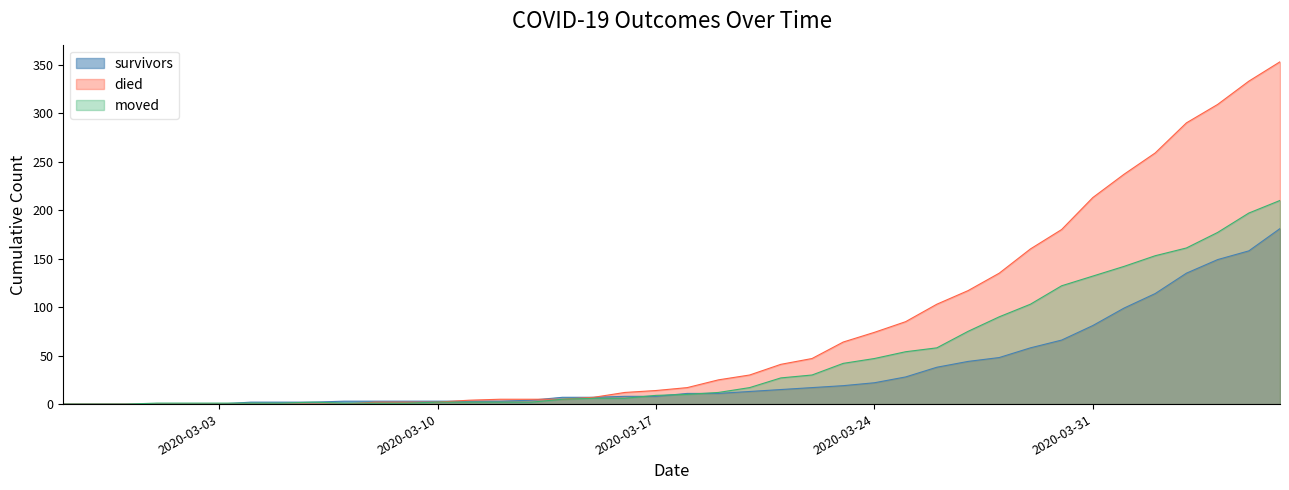

Reading left to right, list all the values displayed in this chart.

survivors: 2020-02-27=0	2020-02-28=0	2020-02-29=0	2020-03-01=0	2020-03-02=0	2020-03-03=0	2020-03-04=2	2020-03-05=2	2020-03-06=2	2020-03-07=3	2020-03-08=3	2020-03-09=3	2020-03-10=3	2020-03-11=3	2020-03-12=3	2020-03-13=4	2020-03-14=7	2020-03-15=7	2020-03-16=8	2020-03-17=8	2020-03-18=11	2020-03-19=11	2020-03-20=13	2020-03-21=15	2020-03-22=17	2020-03-23=19	2020-03-24=22	2020-03-25=28	2020-03-26=38	2020-03-27=44	2020-03-28=48	2020-03-29=58	2020-03-30=66	2020-03-31=81	2020-04-01=99	2020-04-02=114	2020-04-03=135	2020-04-04=149	2020-04-05=158	2020-04-06=181
died: 2020-02-27=0	2020-02-28=0	2020-02-29=0	2020-03-01=0	2020-03-02=0	2020-03-03=0	2020-03-04=0	2020-03-05=0	2020-03-06=0	2020-03-07=0	2020-03-08=2	2020-03-09=2	2020-03-10=2	2020-03-11=4	2020-03-12=5	2020-03-13=5	2020-03-14=5	2020-03-15=7	2020-03-16=12	2020-03-17=14	2020-03-18=17	2020-03-19=25	2020-03-20=30	2020-03-21=41	2020-03-22=47	2020-03-23=64	2020-03-24=74	2020-03-25=85	2020-03-26=103	2020-03-27=117	2020-03-28=135	2020-03-29=160	2020-03-30=180	2020-03-31=213	2020-04-01=237	2020-04-02=259	2020-04-03=290	2020-04-04=309	2020-04-05=333	2020-04-06=353
moved: 2020-02-27=0	2020-02-28=0	2020-02-29=0	2020-03-01=1	2020-03-02=1	2020-03-03=1	2020-03-04=1	2020-03-05=1	2020-03-06=2	2020-03-07=1	2020-03-08=1	2020-03-09=1	2020-03-10=2	2020-03-11=2	2020-03-12=2	2020-03-13=2	2020-03-14=5	2020-03-15=6	2020-03-16=6	2020-03-17=9	2020-03-18=10	2020-03-19=12	2020-03-20=17	2020-03-21=27	2020-03-22=30	2020-03-23=42	2020-03-24=47	2020-03-25=54	2020-03-26=58	2020-03-27=75	2020-03-28=90	2020-03-29=103	2020-03-30=122	2020-03-31=132	2020-04-01=142	2020-04-02=153	2020-04-03=161	2020-04-04=177	2020-04-05=197	2020-04-06=210